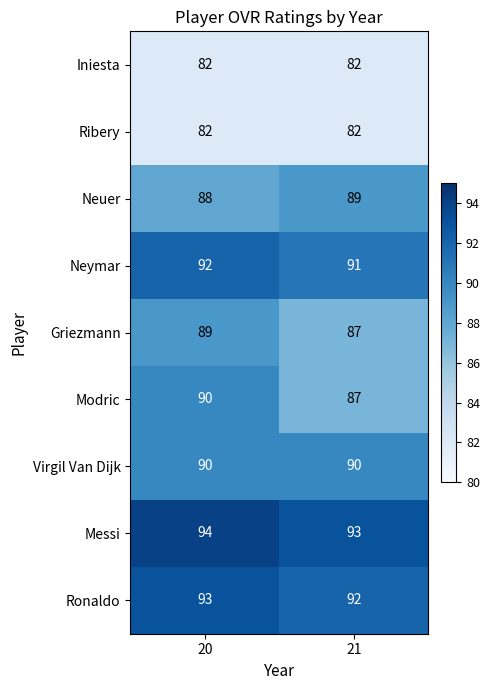

True or false: Messi has a value of 32 at 21.

False